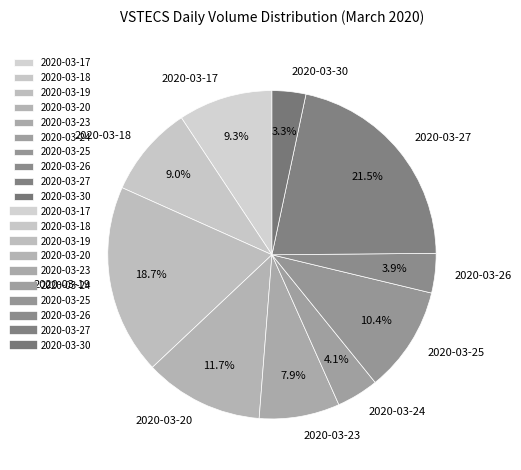

What is the smallest slice in the pie chart?

2020-03-30